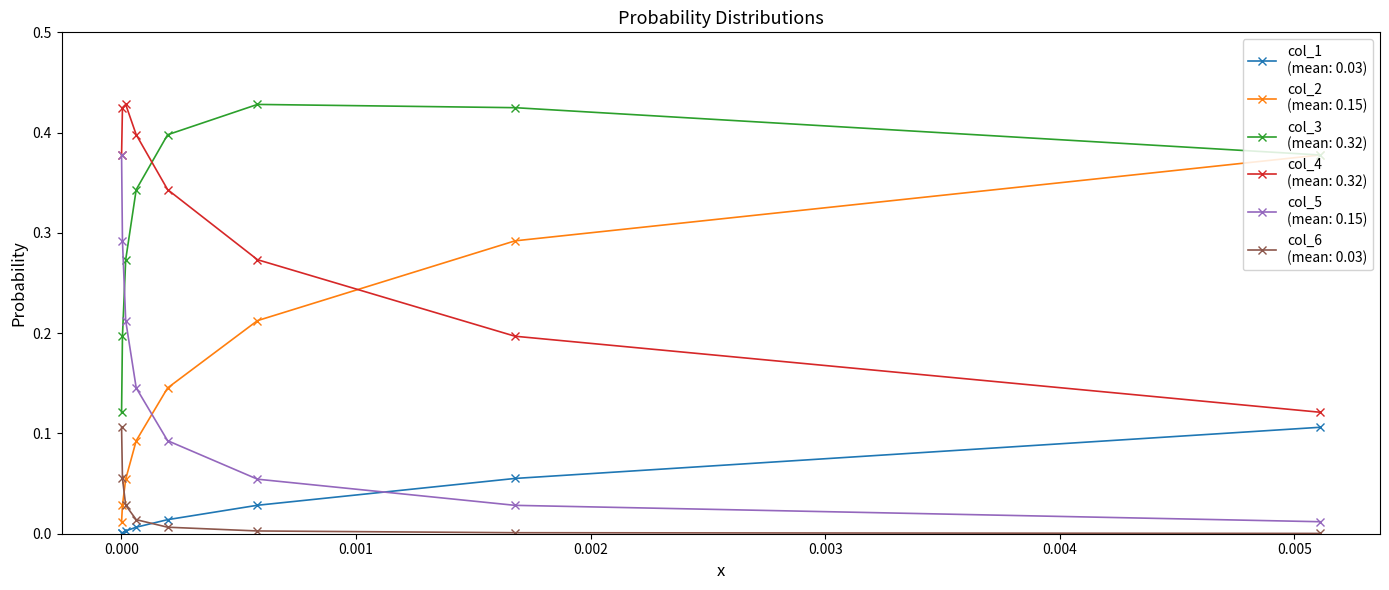

How many lines are shown in the chart?

6